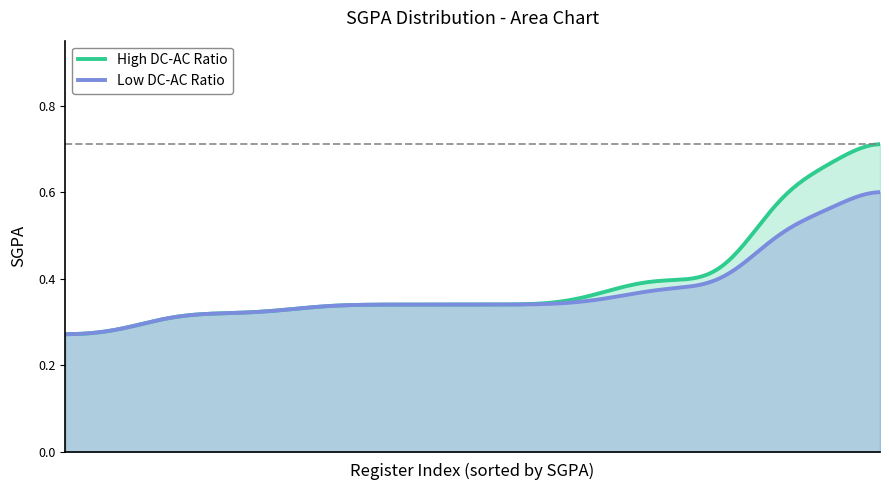

Which series has the widest spread of values?

High DC-AC Ratio